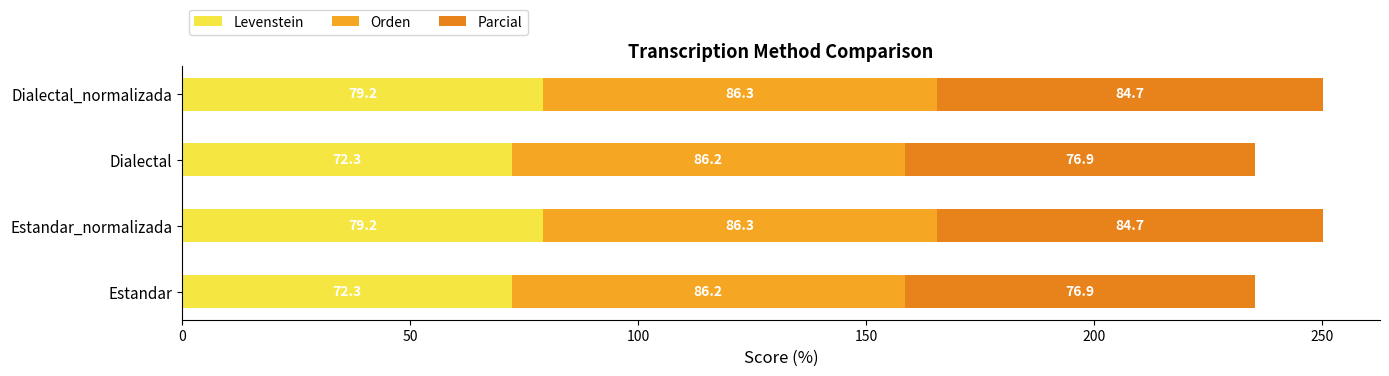

How many data points in Levenstein are less than 79?

2